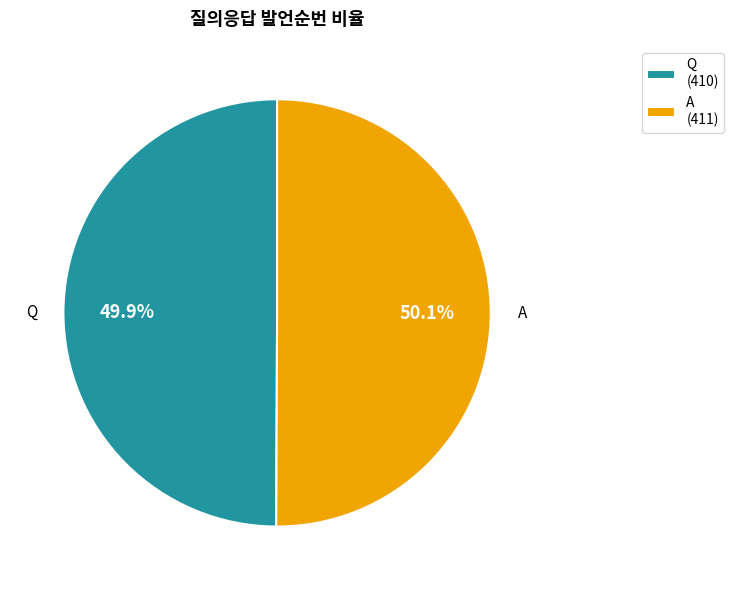

Count the number of slices in the pie.

2